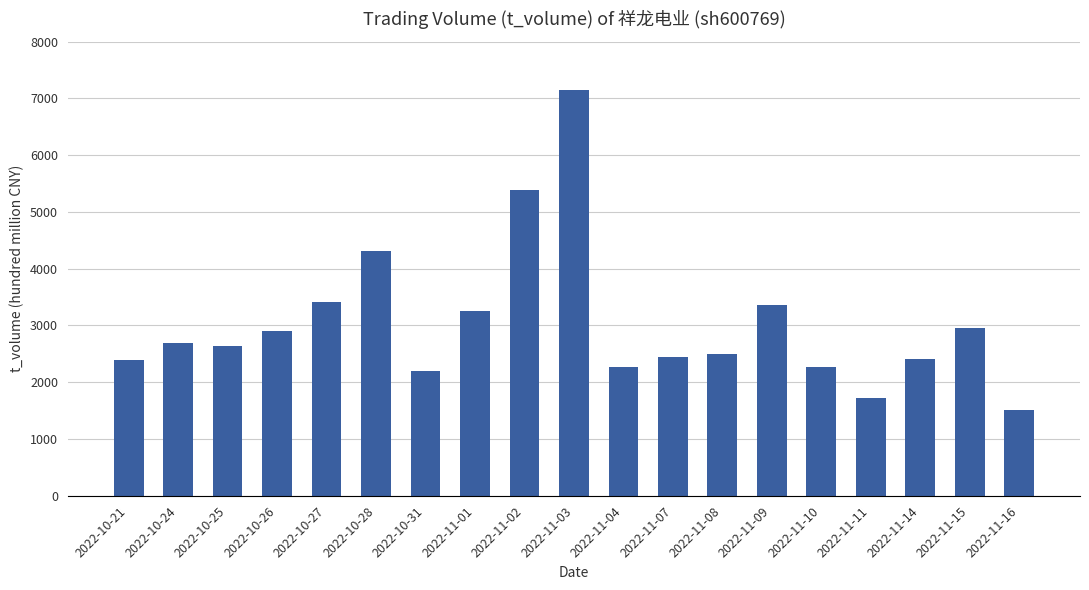

What is the average value?

3039